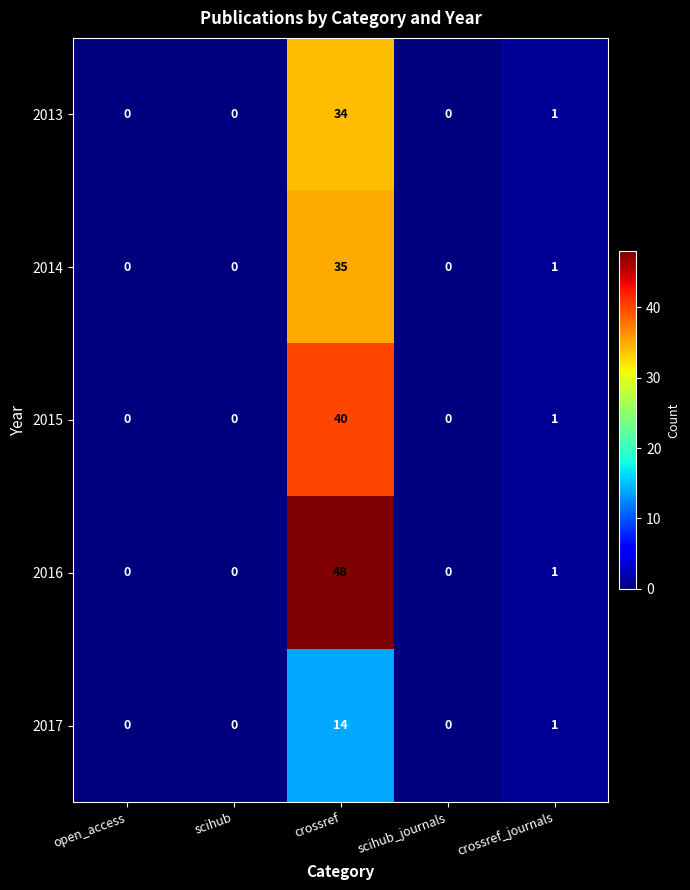

What is the greatest value displayed?

48